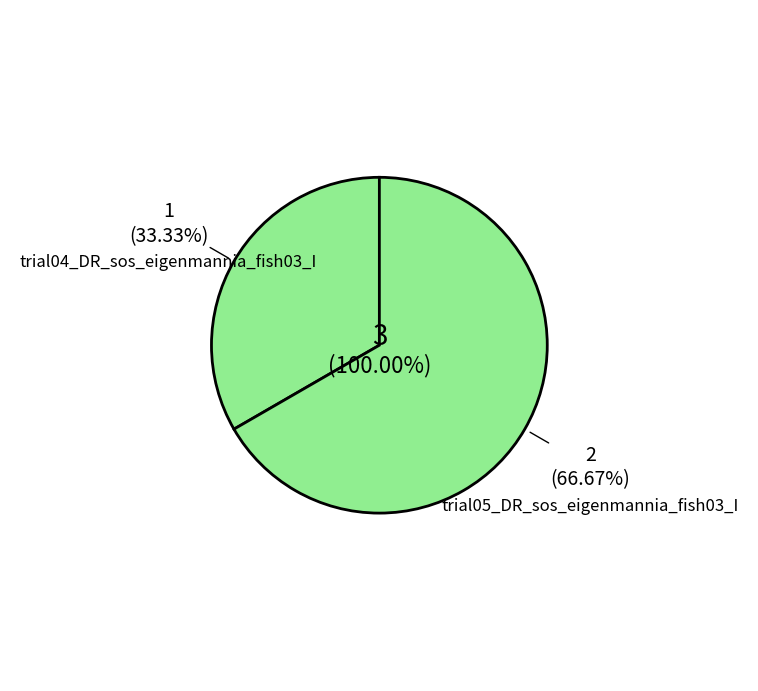

What is the largest slice in the pie chart?

trial05_DR_sos_eigenmannia_fish03_IL_WY